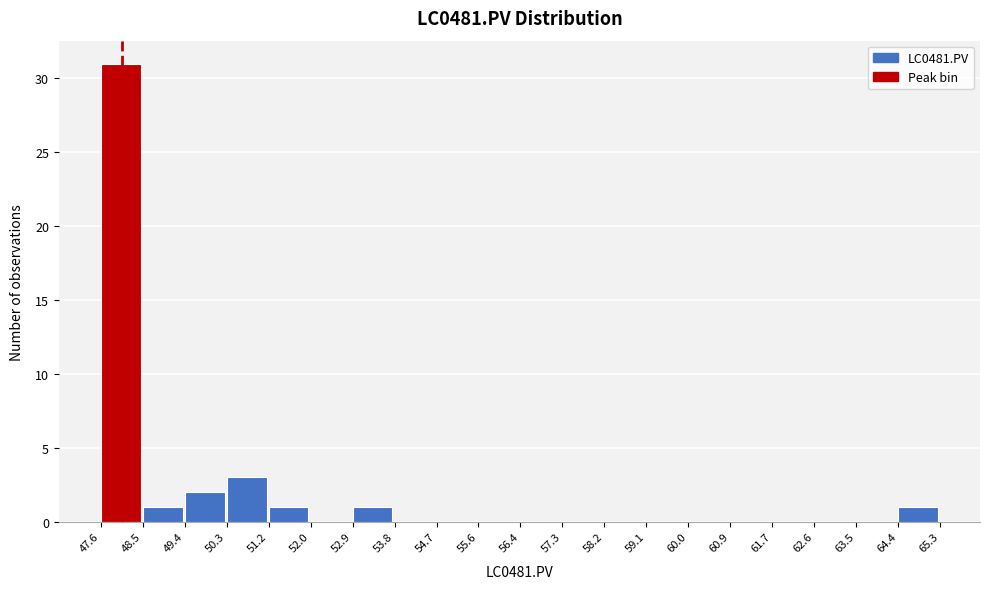

Reading left to right, list every bar in this chart as the range it spans on the x-axis followed by its height. The values are not printed on the chart, so give them approximately, as read against the axis.

47.6 to 48.5: 31
48.5 to 49.4: 1
49.4 to 50.3: 2
50.3 to 51.2: 3
51.2 to 52.0: 1
52.0 to 52.9: 0
52.9 to 53.8: 1
53.8 to 54.7: 0
54.7 to 55.6: 0
55.6 to 56.4: 0
56.4 to 57.3: 0
57.3 to 58.2: 0
58.2 to 59.1: 0
59.1 to 60.0: 0
60.0 to 60.9: 0
60.9 to 61.7: 0
61.7 to 62.6: 0
62.6 to 63.5: 0
63.5 to 64.4: 0
64.4 to 65.3: 1